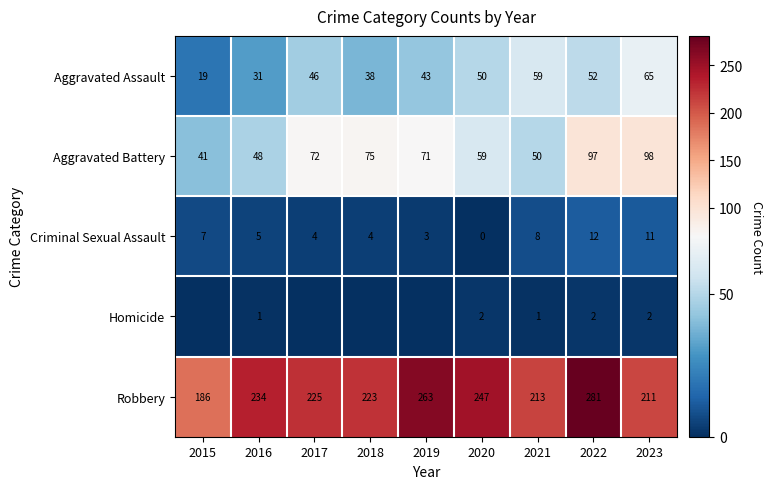

Which series changed the most between 2016 and 2021?

Aggravated Assault